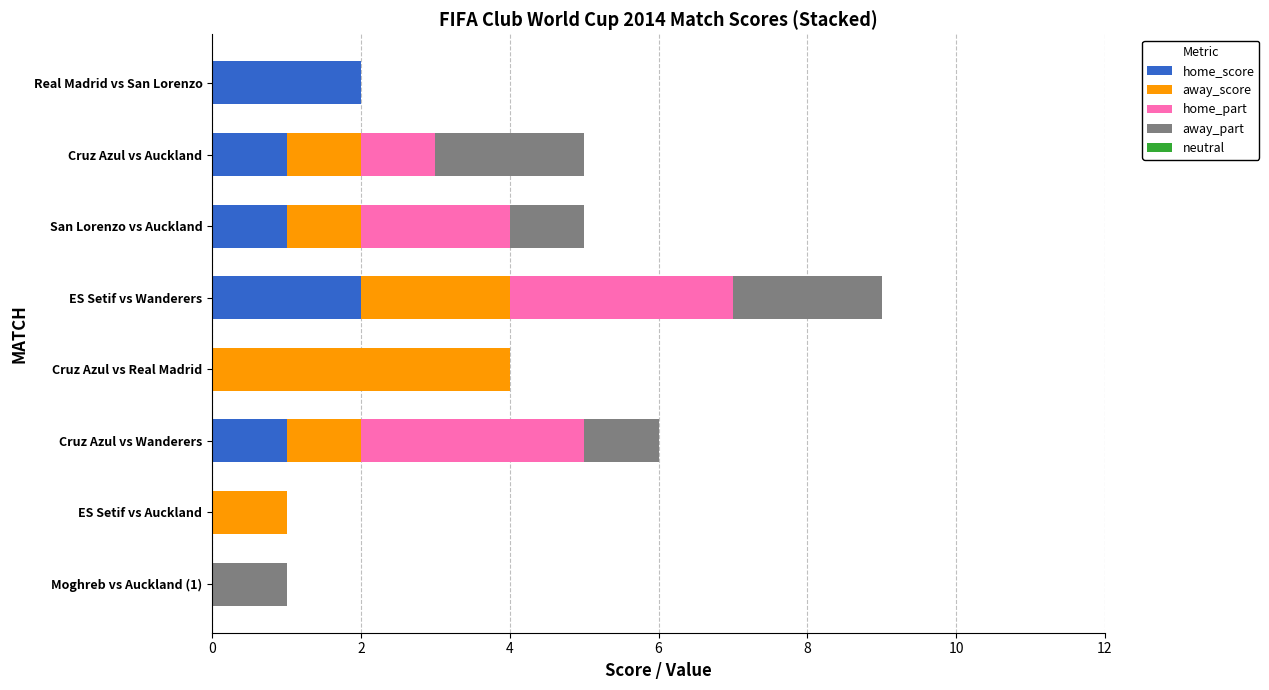

Is it true that home_score equals 0 at Moghreb vs Auckland (1)?

True